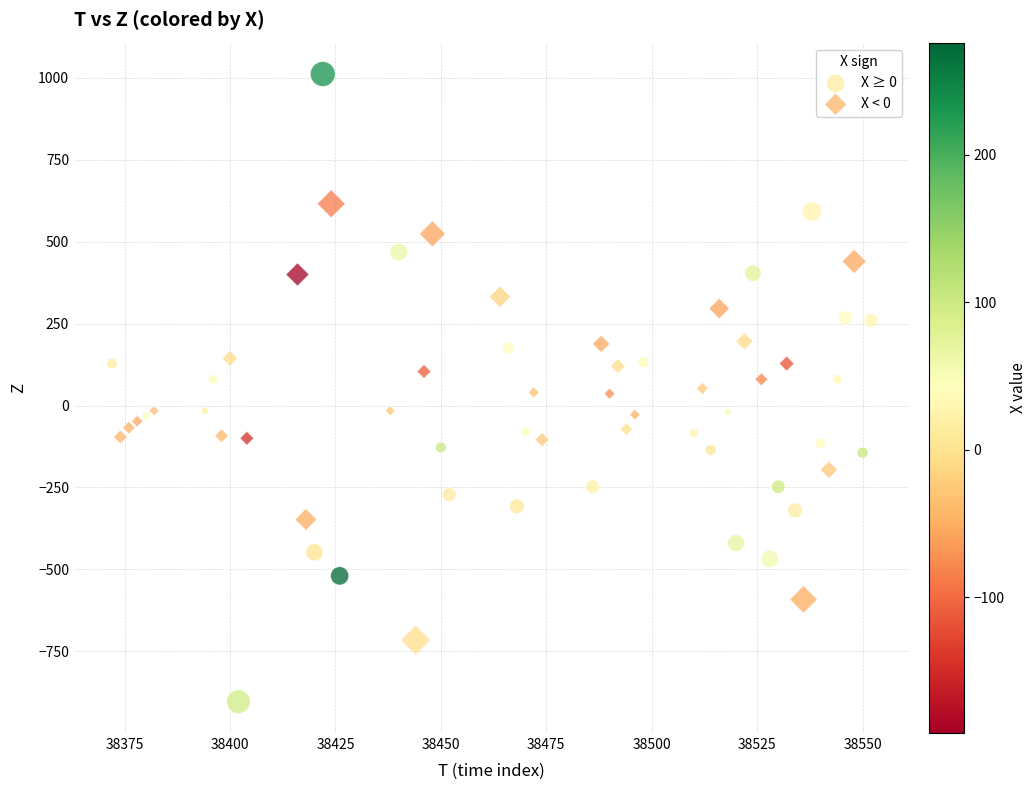

Which series reaches the minimum Y coordinate?

X ≥ 0